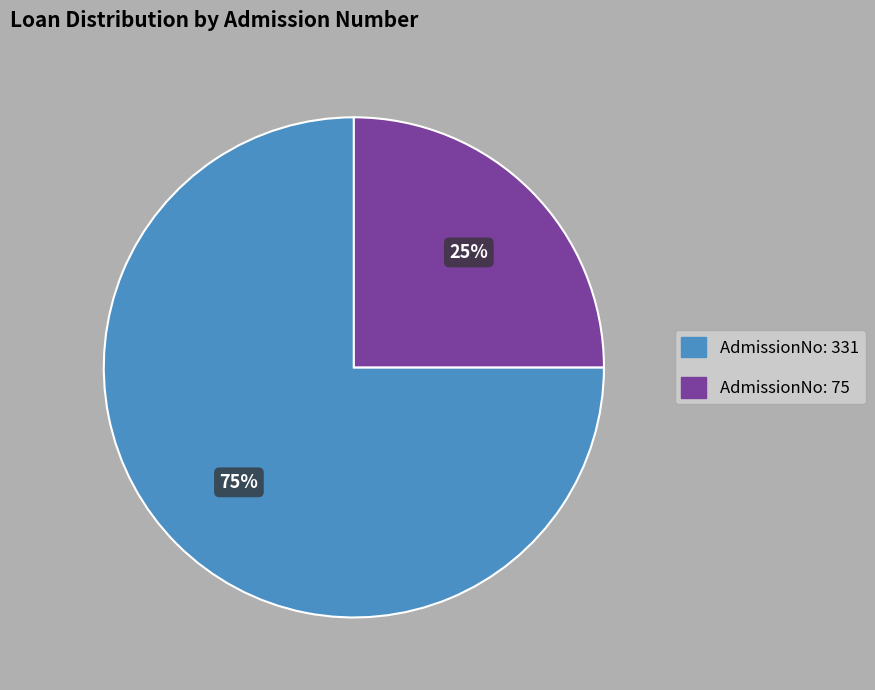

Is there a majority slice in this chart?

Yes